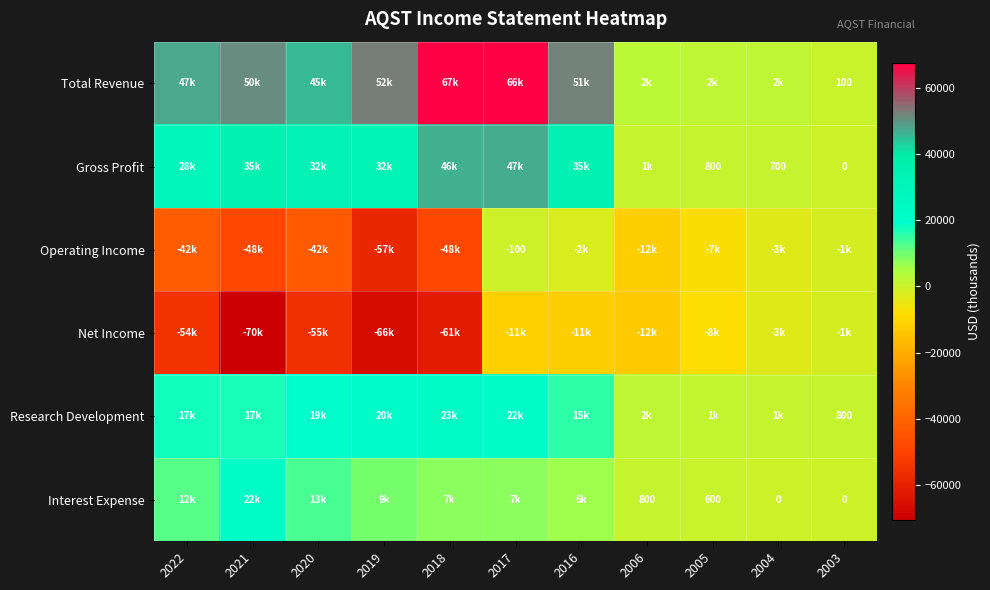

What is the spread (max minus min) of values at 2006?

15500